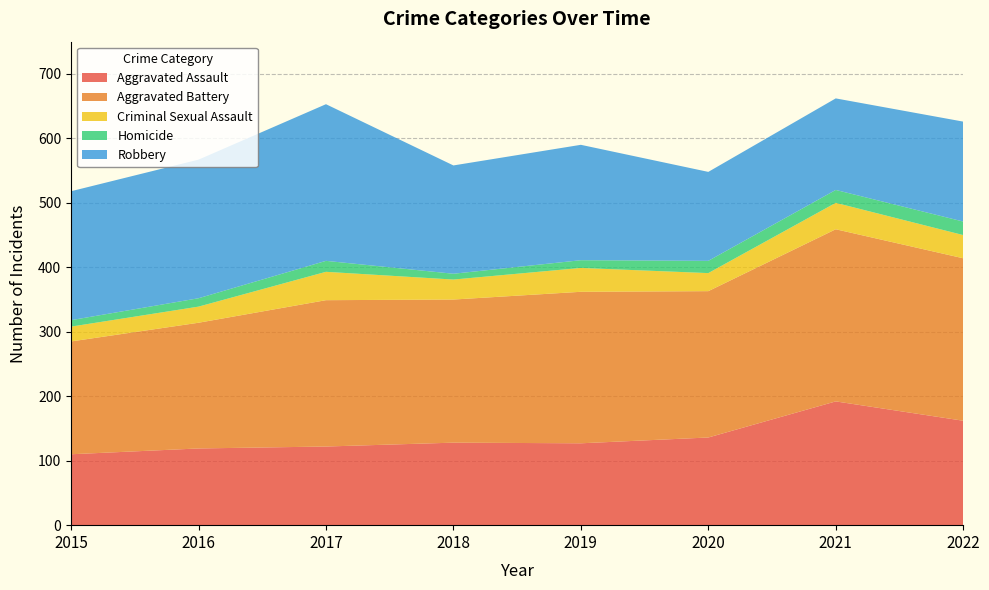

Reading left to right, extract all data points from this chart.

Aggravated Assault: 110	119	122	128	127	136	192	162
Aggravated Battery: 175	195	227	222	235	227	267	252
Criminal Sexual Assault: 23	25	44	31	37	28	41	36
Homicide: 10	13	17	9	12	19	20	21
Robbery: 200	215	243	168	179	138	142	155